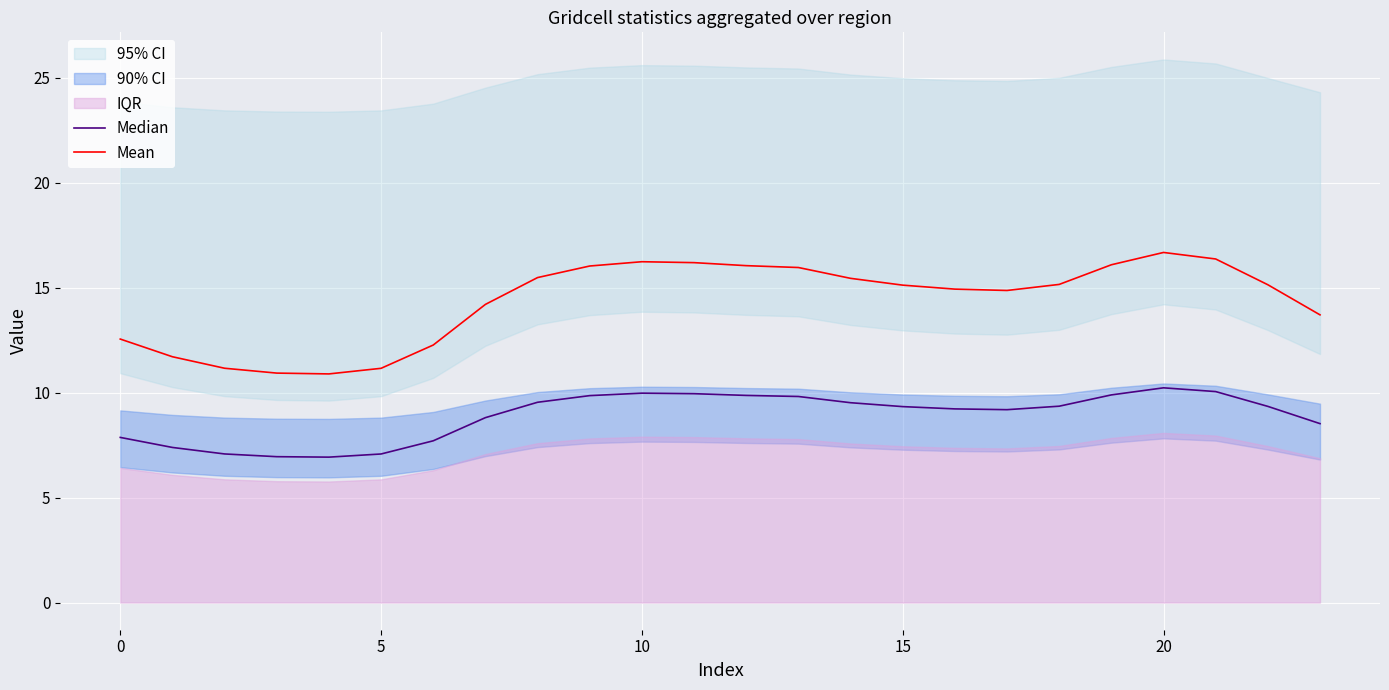

What is the difference between the maximum and minimum values in the Mean series?

5.8